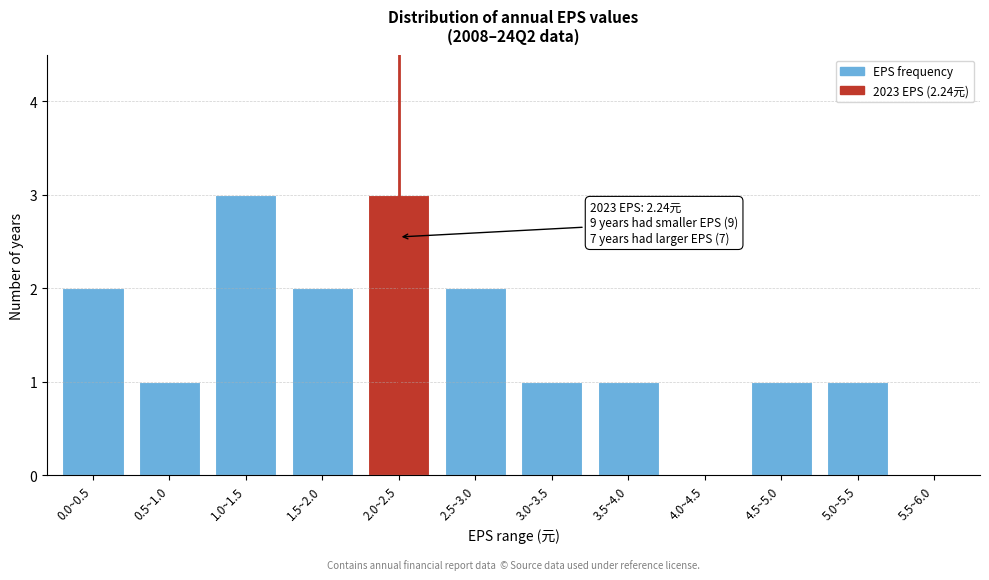

Reading right to left, extract all data points from this chart.

5.5~6.0=0	5.0~5.5=1	4.5~5.0=1	4.0~4.5=0	3.5~4.0=1	3.0~3.5=1	2.5~3.0=2	2.0~2.5=3	1.5~2.0=2	1.0~1.5=3	0.5~1.0=1	0.0~0.5=2